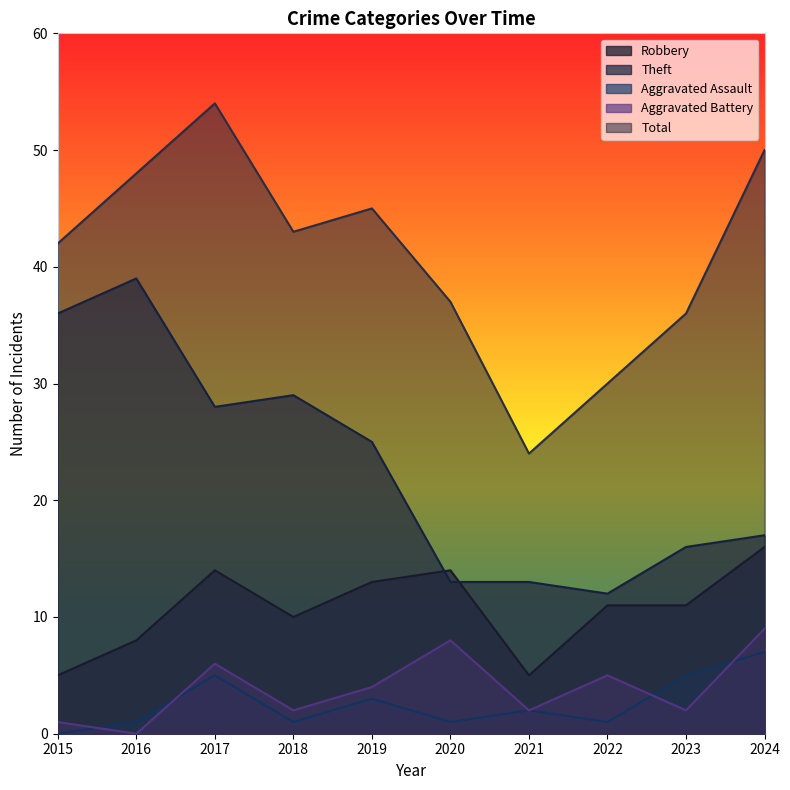

What is the difference between the maximum and second lowest values in the Theft series?

26